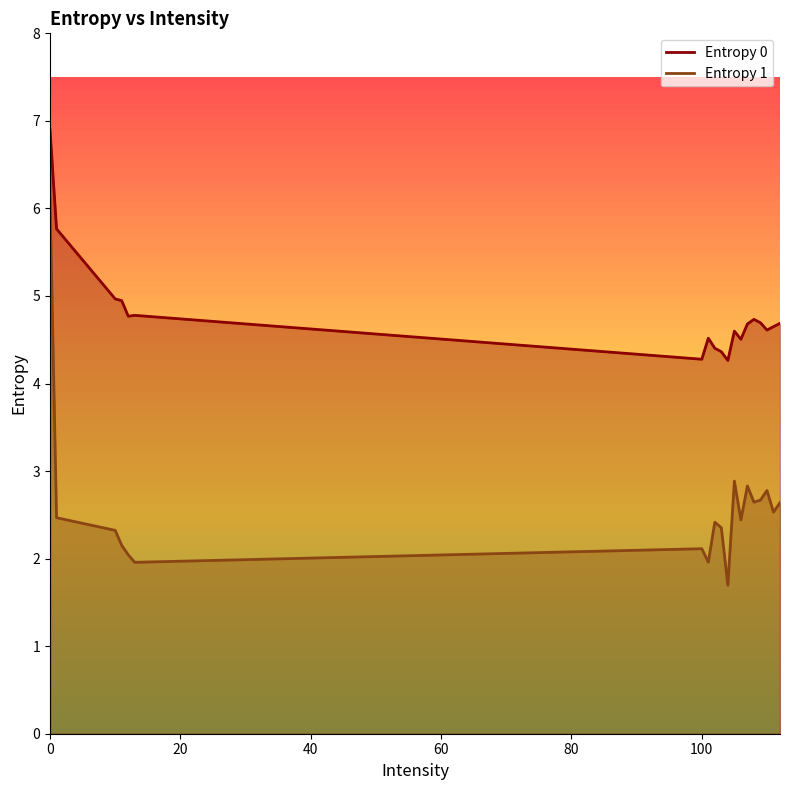

What is the value of the Entropy 1 point at the 6th from the left?

2.0